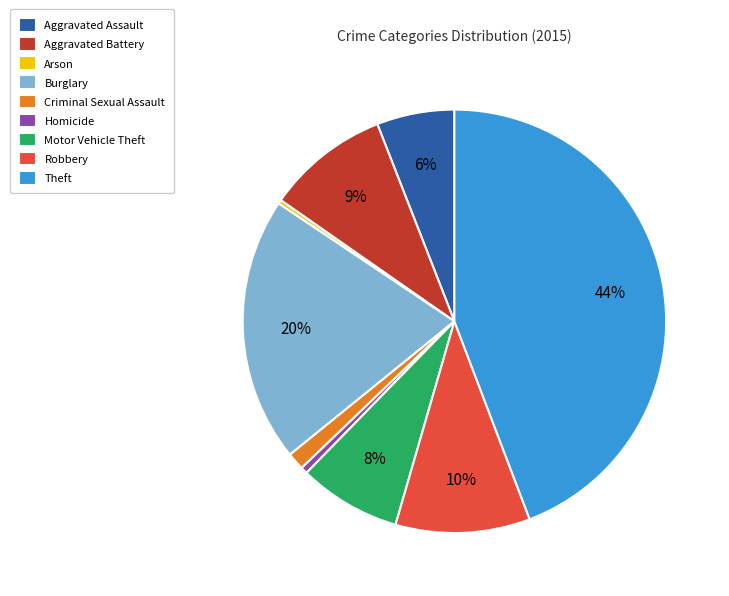

Do Aggravated Assault and Robbery together represent more than half of the pie?

No